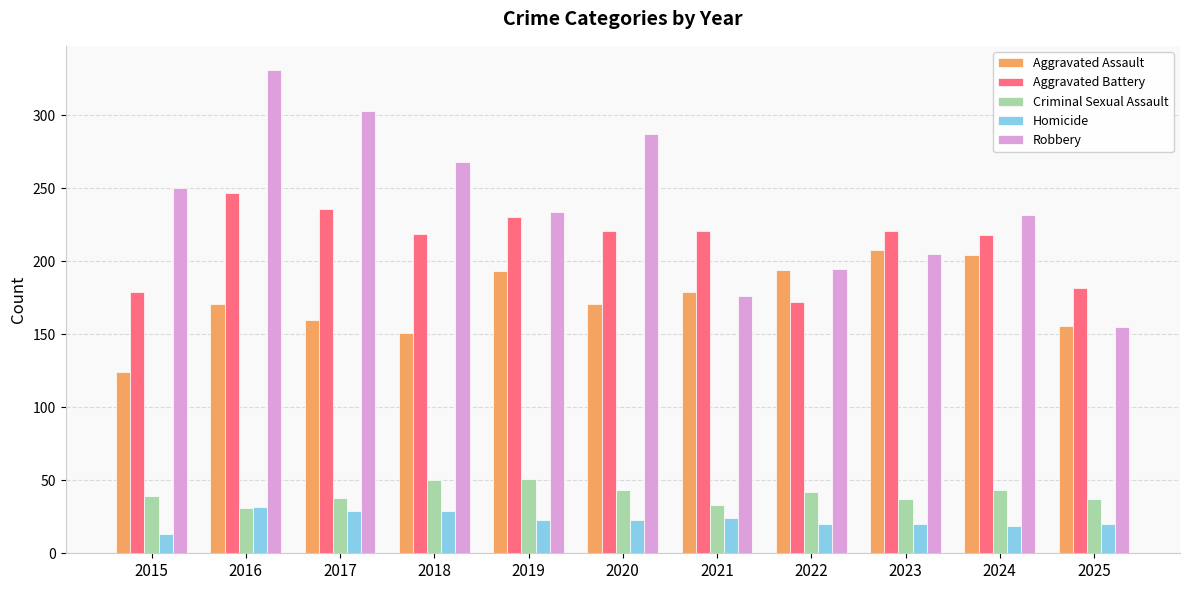

What is the spread (max minus min) of values at 2023?

201